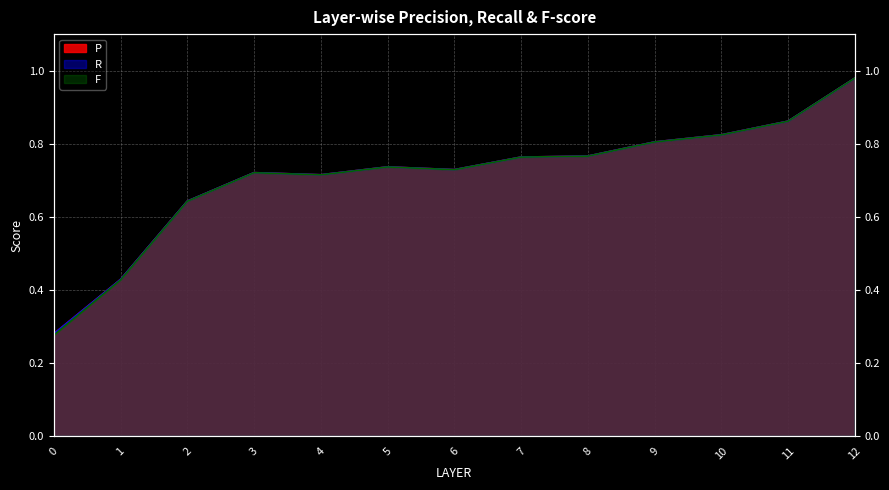

What is the difference between the second highest and minimum values in the R series?

0.6